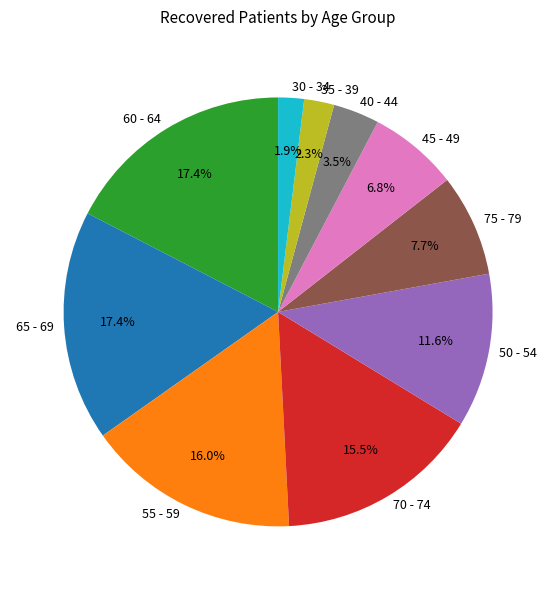

Does any single category account for the majority?

No